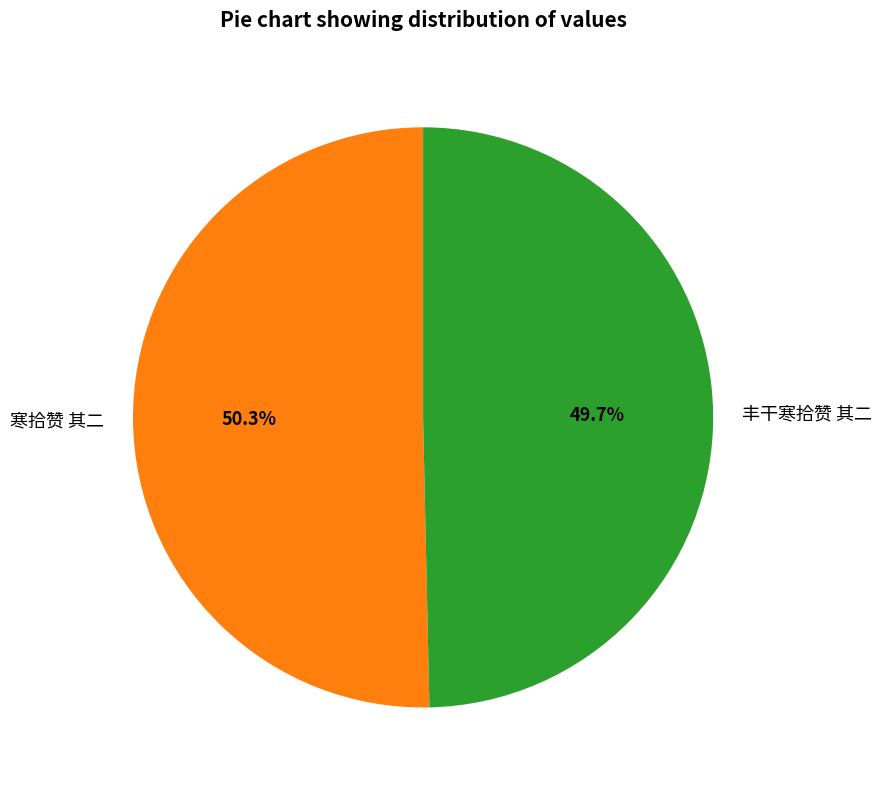

What is the ratio of the value at 寒拾赞 其二 to the value at 丰干寒拾赞 其二?

1.0